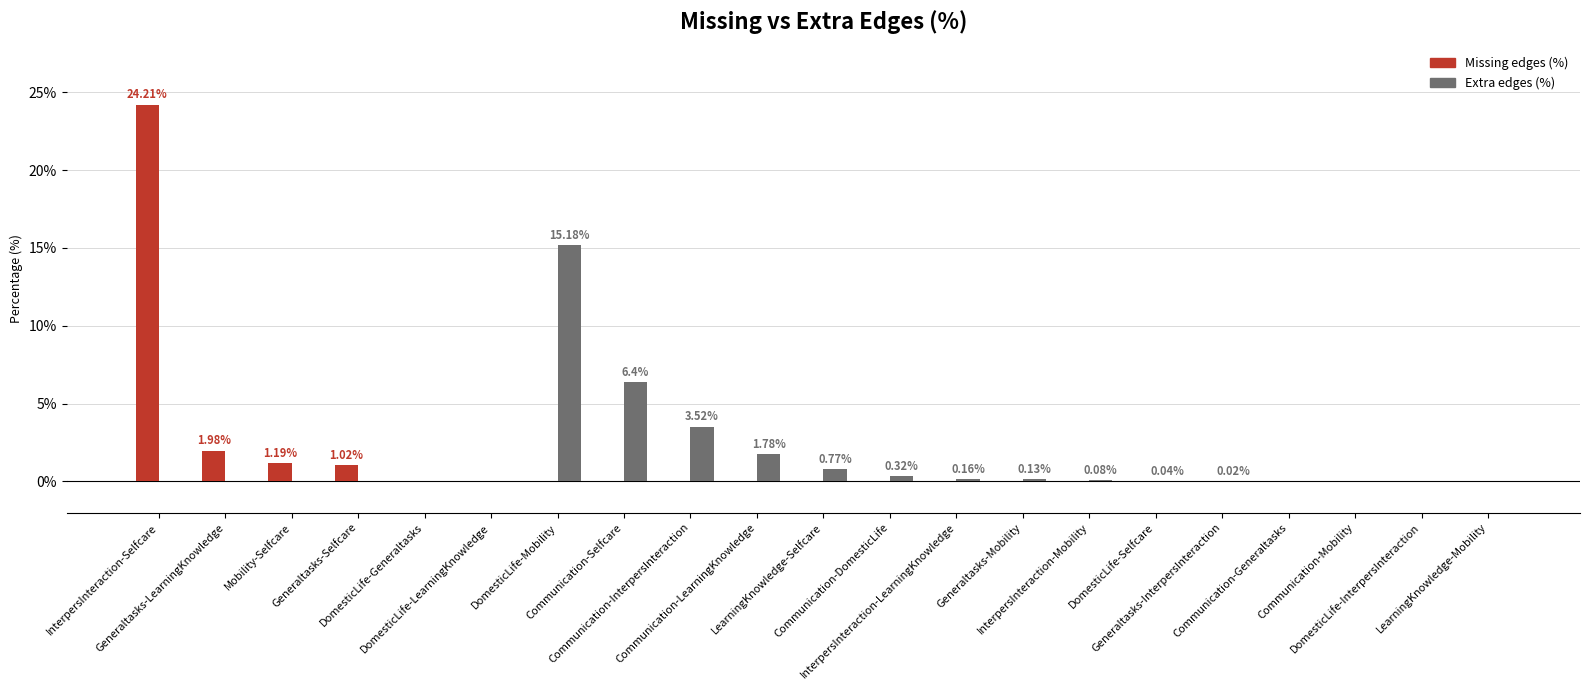

What is the sum of all Missing edges (%) values?

28.4